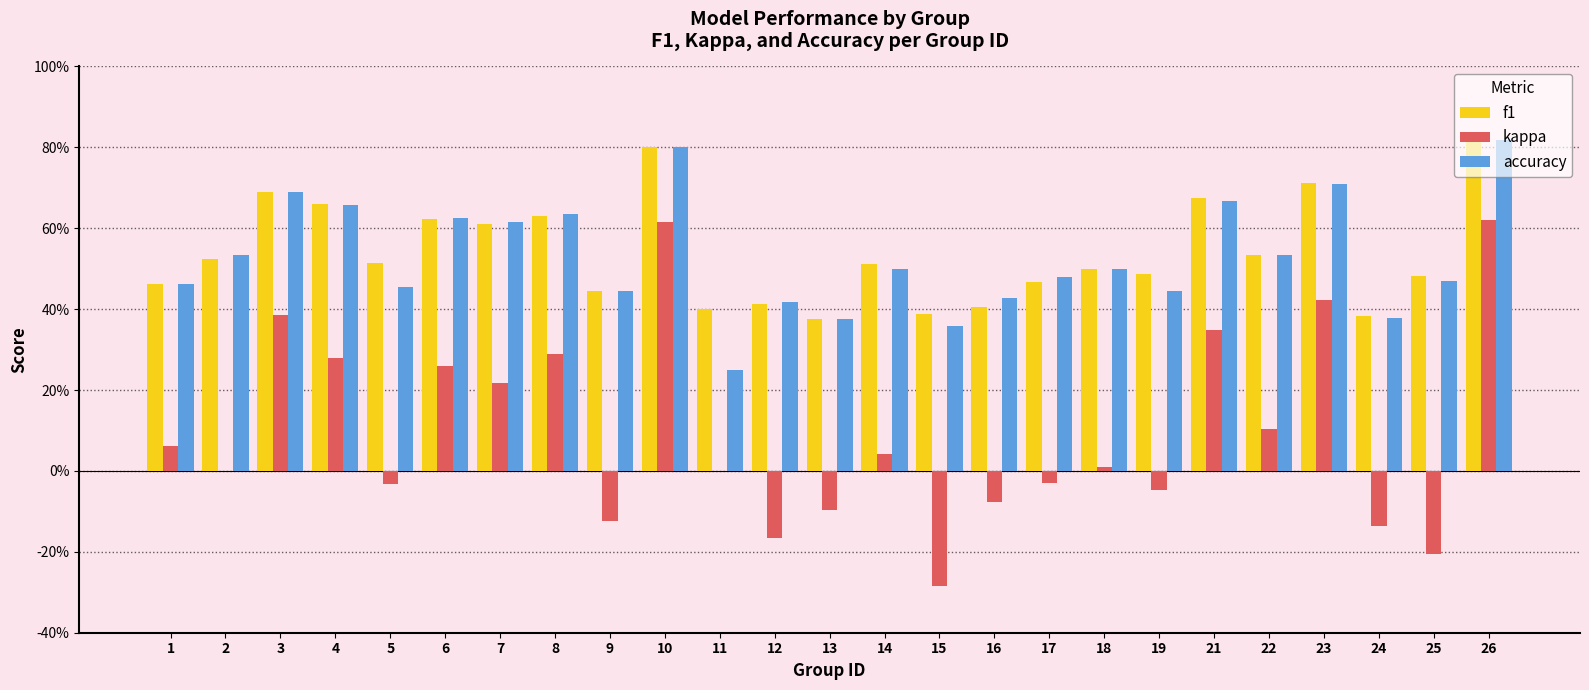

Are the bars grouped side by side (vs. stacked)?

Yes